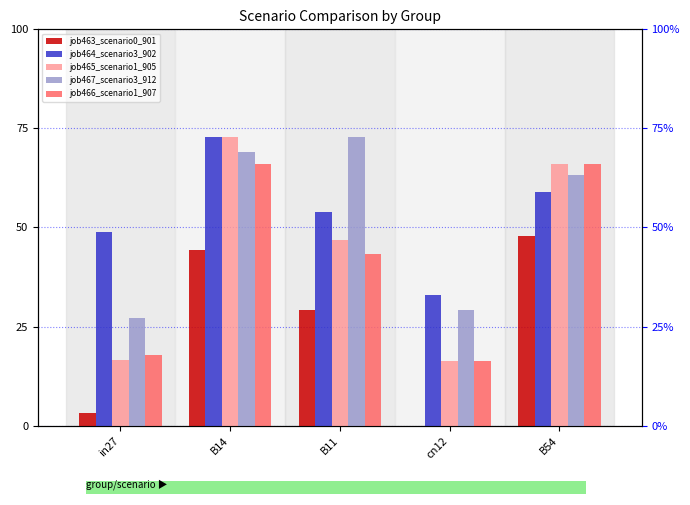

What is the label of the 1st bar from the left?

in27